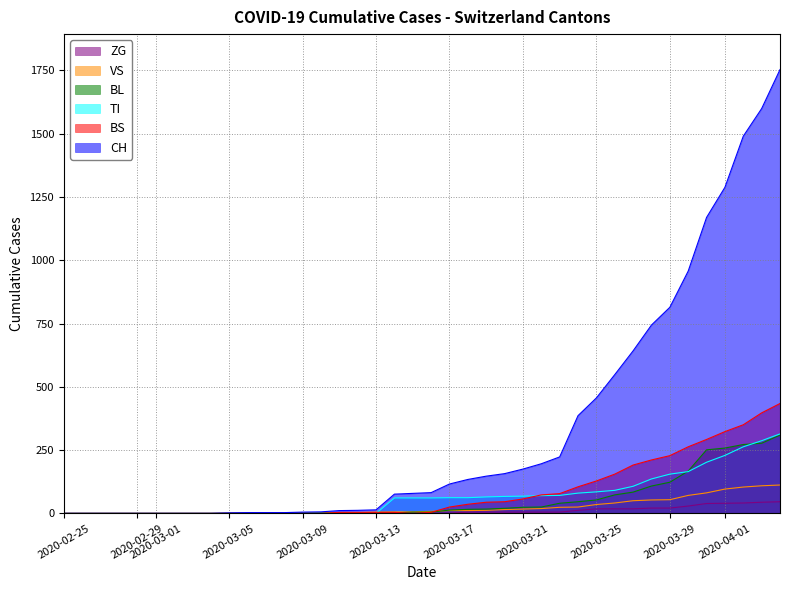

What is the difference between the second highest and second lowest values in the ZG series?

44